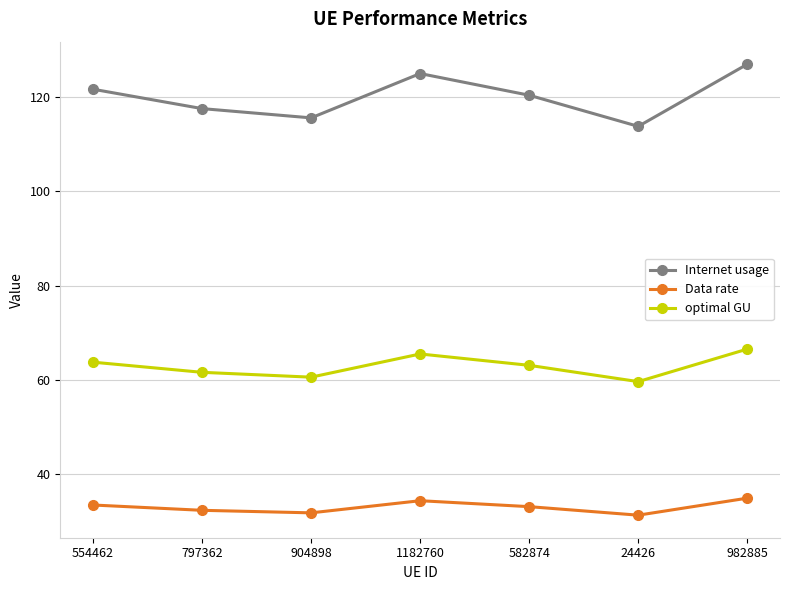

What is the value of the optimal GU point at the 6th from the left?

59.6